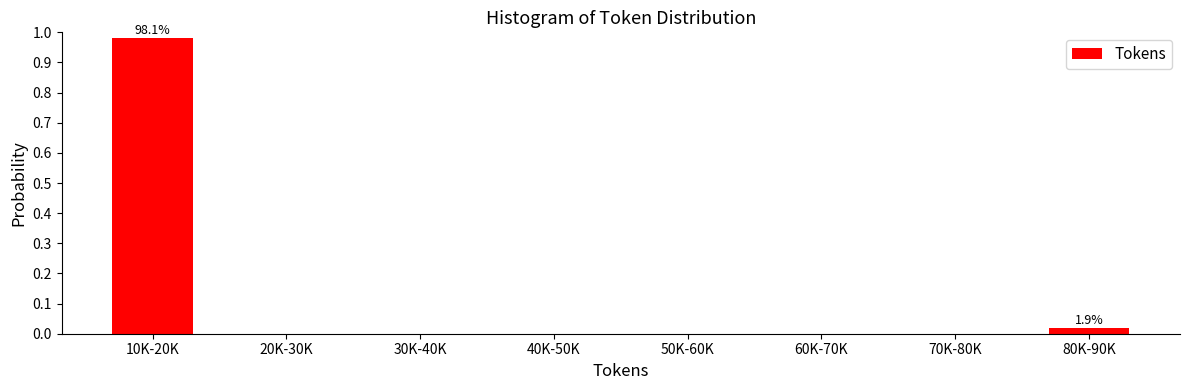

The value at 60K-70K is -0.4. True or false?

False